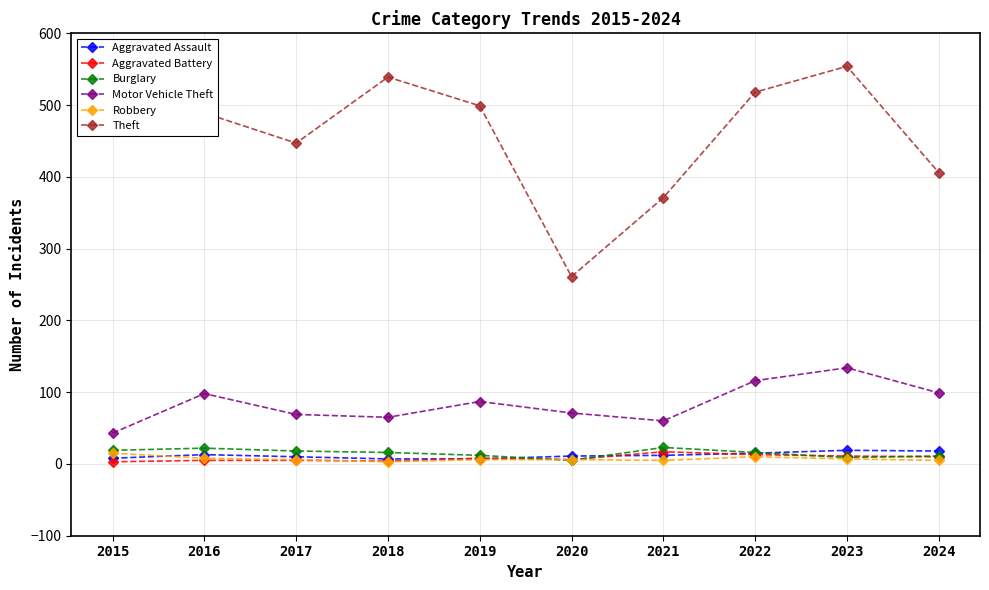

True or false: Theft and Motor Vehicle Theft cross at least once.

False